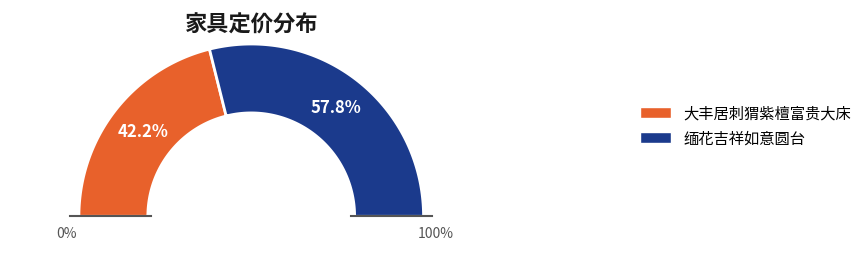

Which slice represents more than half of the pie?

缅花吉祥如意圆台